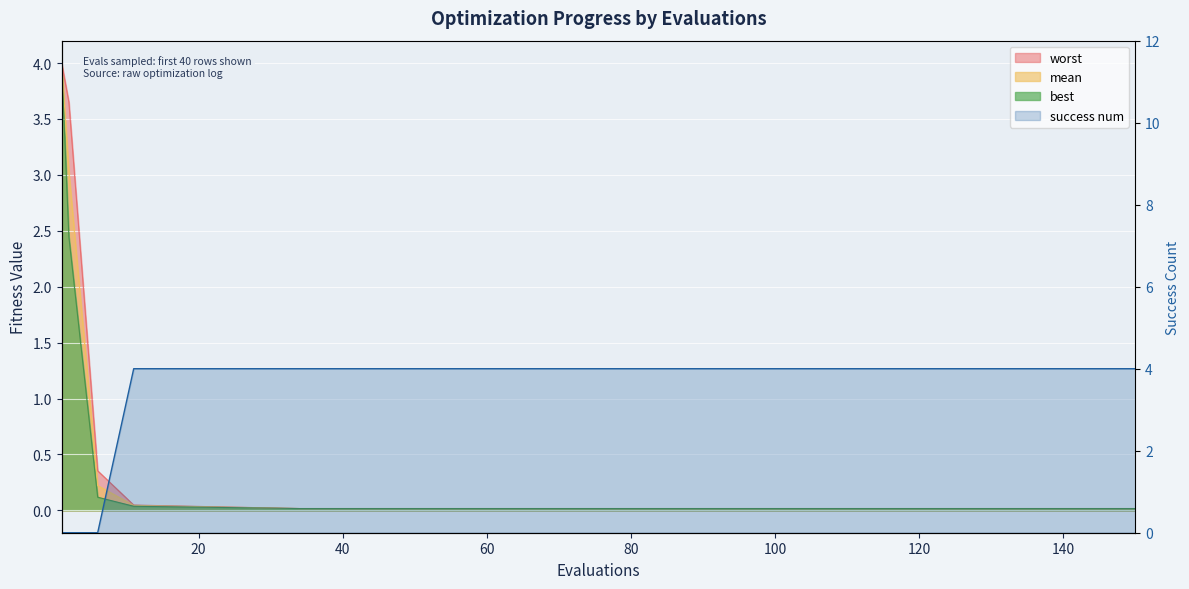

What is the difference between the highest and lowest values at 1?

4.0